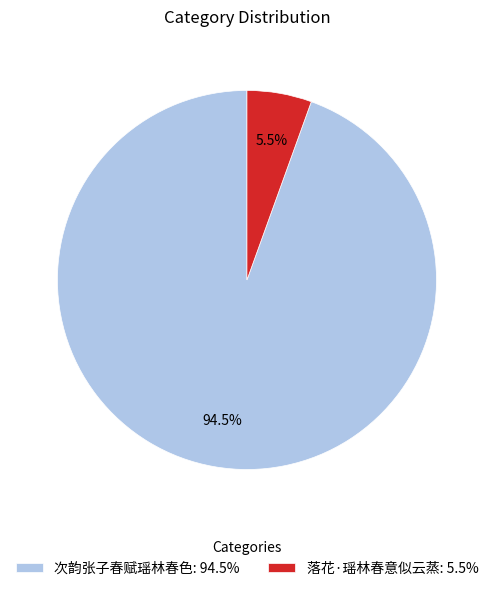

What is the smallest slice in the pie chart?

落花·瑶林春意似云蒸